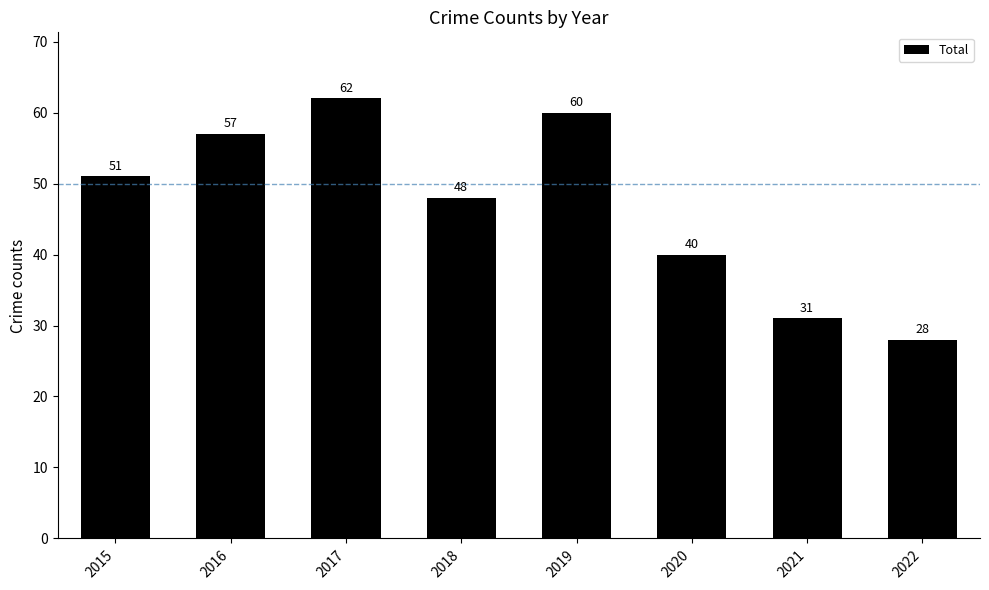

Is it true that the value at 2021 is 31?

True